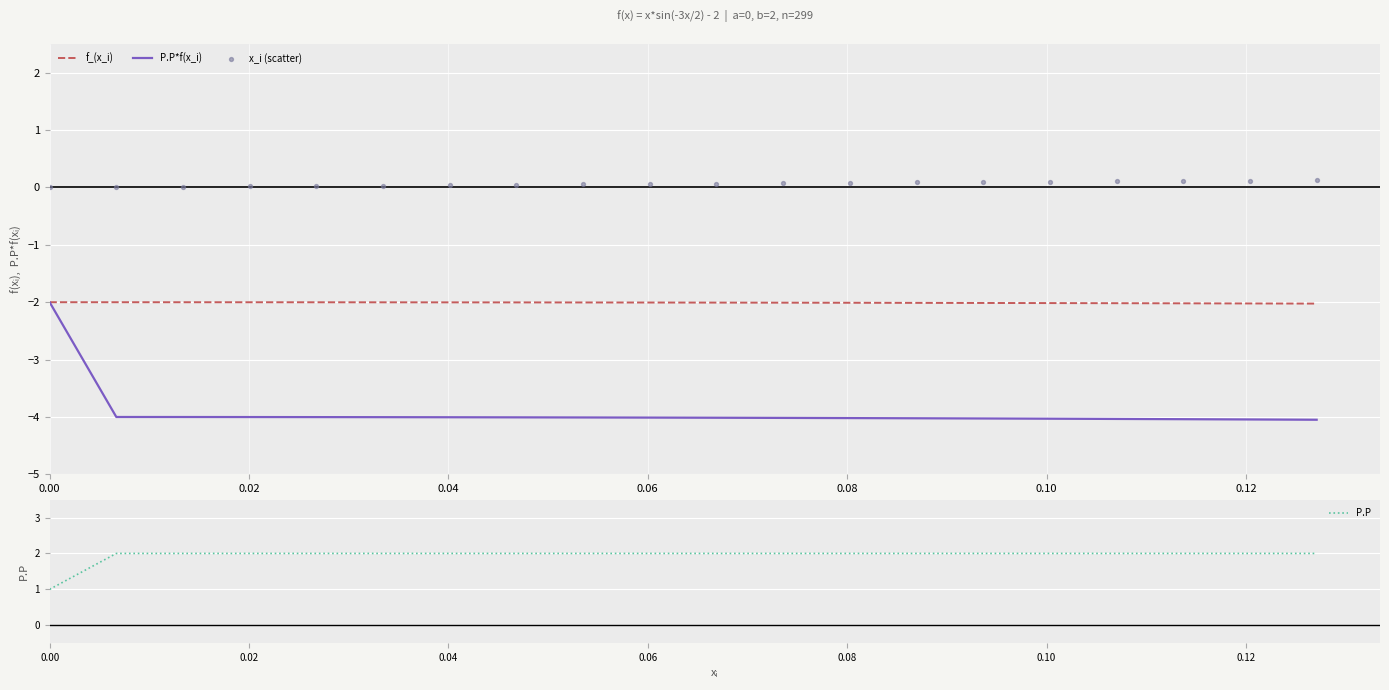

Which series reaches the minimum Y coordinate?

P.P*f(x_i)